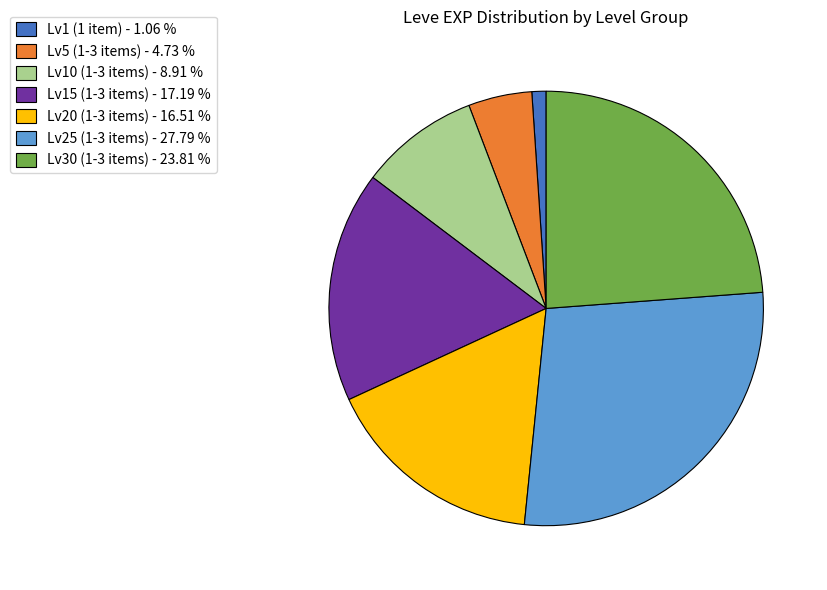

Is Lv30 (1-3 items) - 23.81 % the majority of the pie?

No